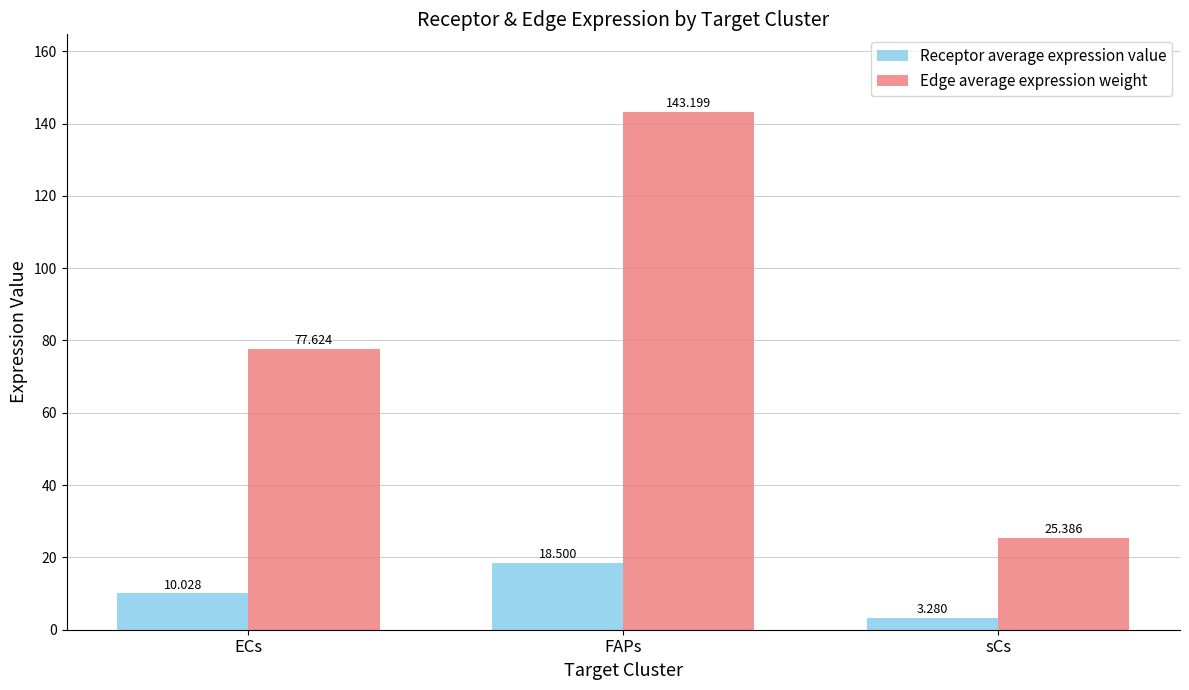

Where does the Edge average expression weight series first go above 77?

ECs